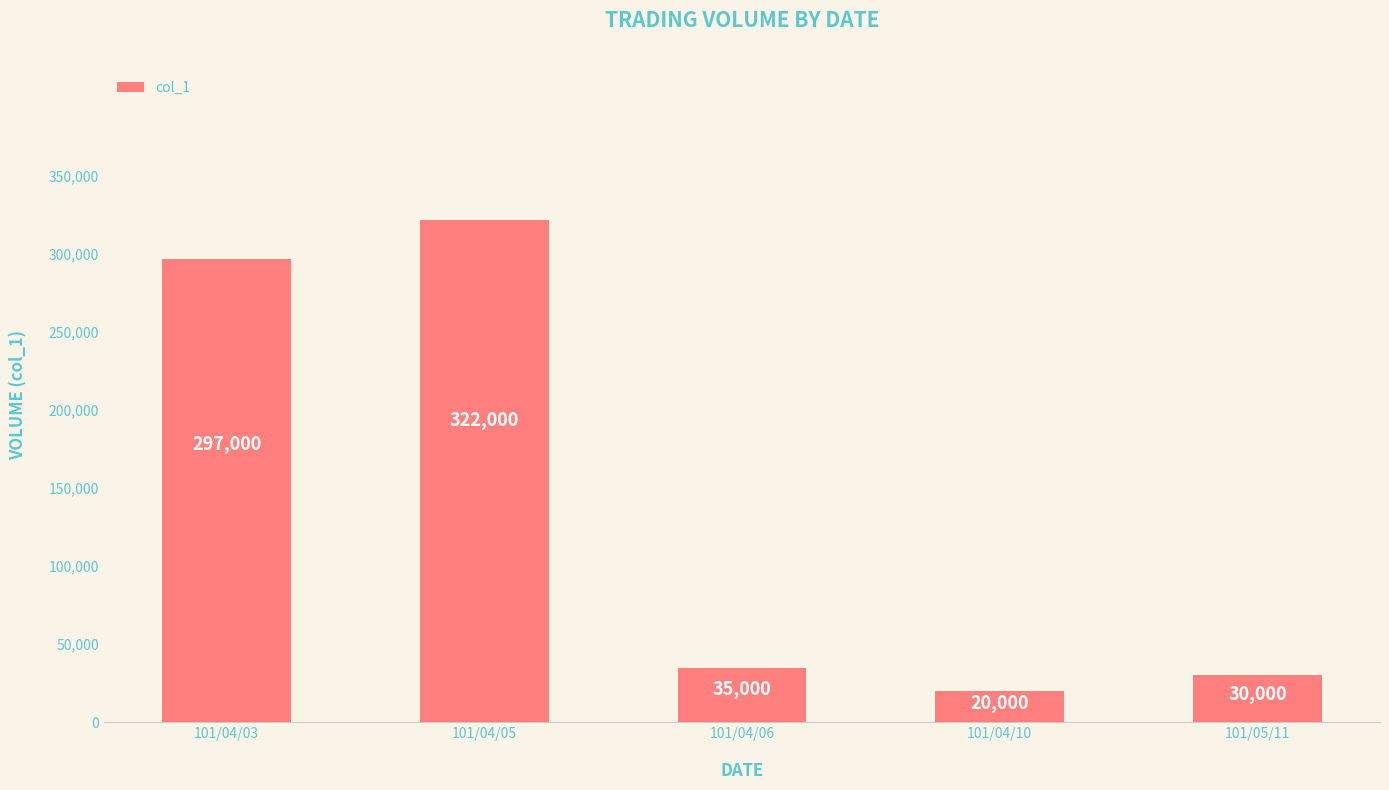

What is the change in value from 101/04/05 to 101/04/10?

-302000